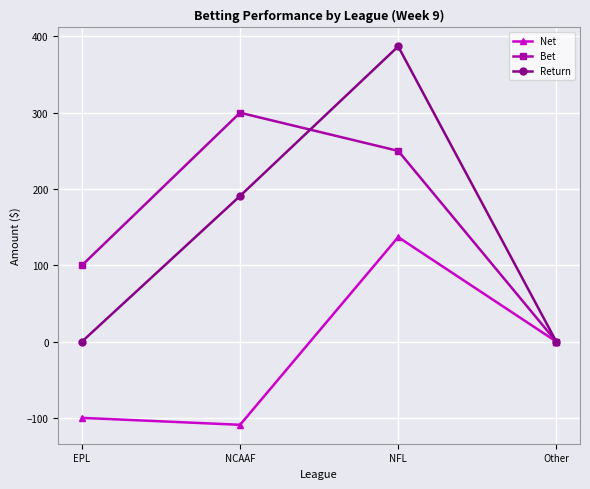

Is it true that Return equals 130.9 at Other?

False